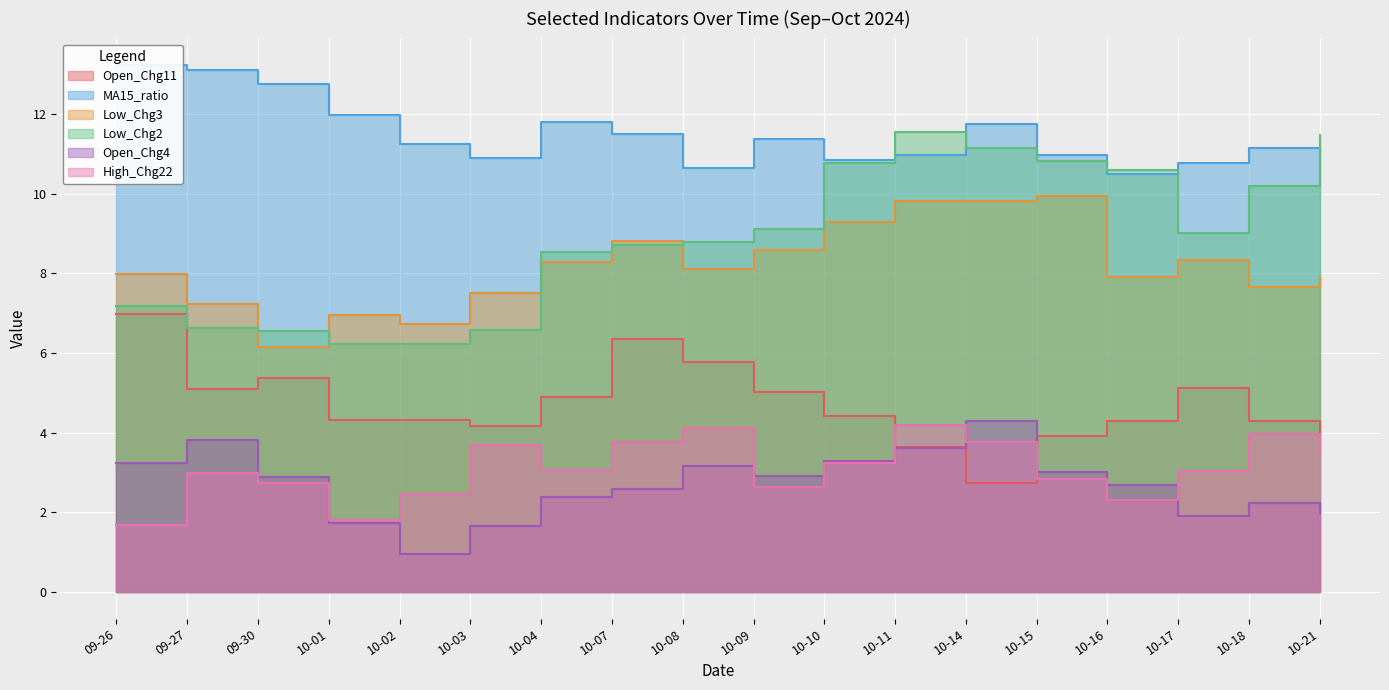

At which label does High_Chg22 reach its peak?

10-11